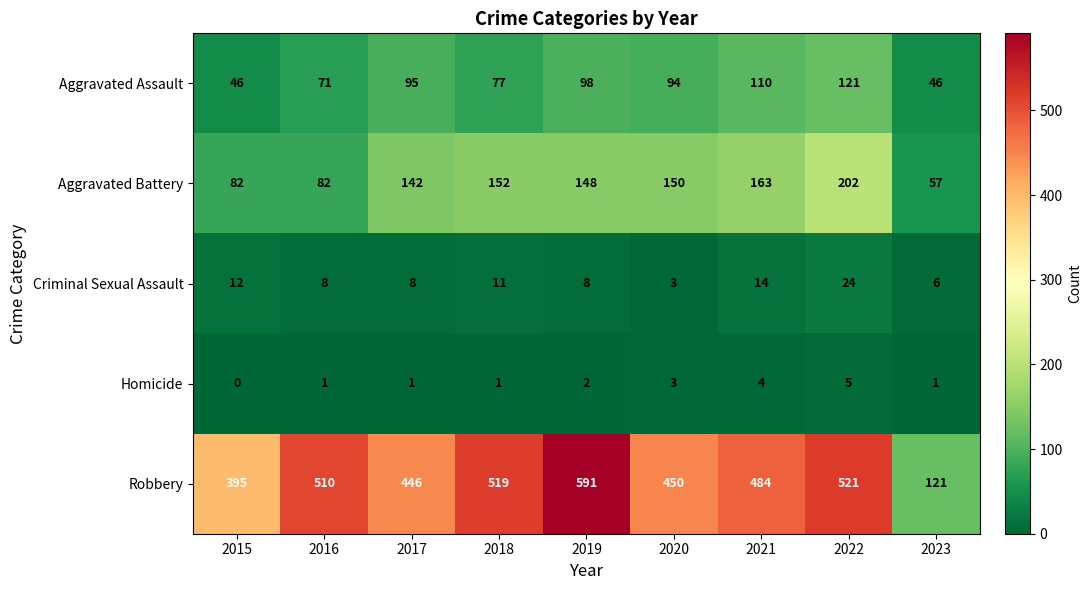

Which category has the lowest value across all series?

2015